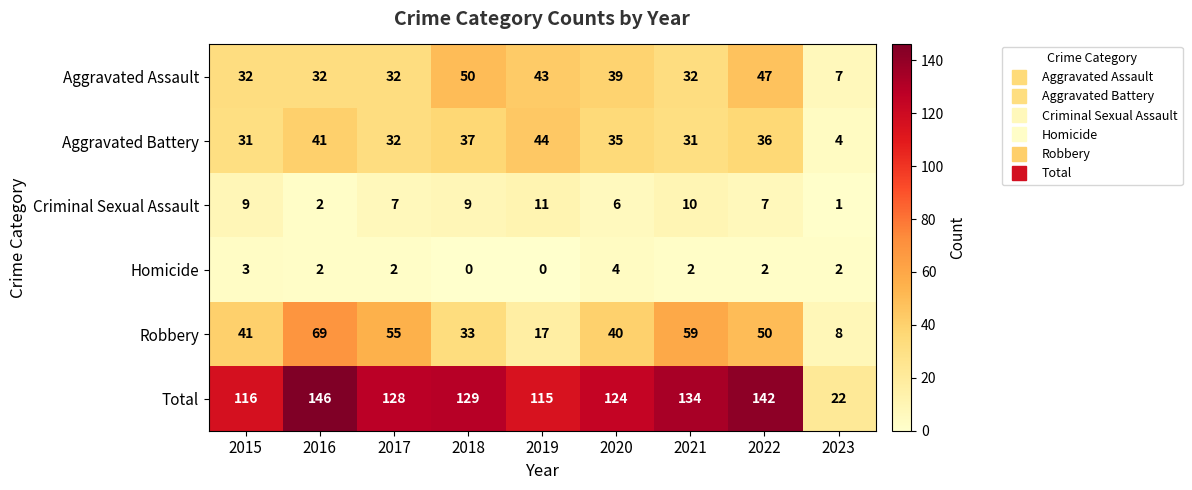

What is the maximum value shown in the chart?

146